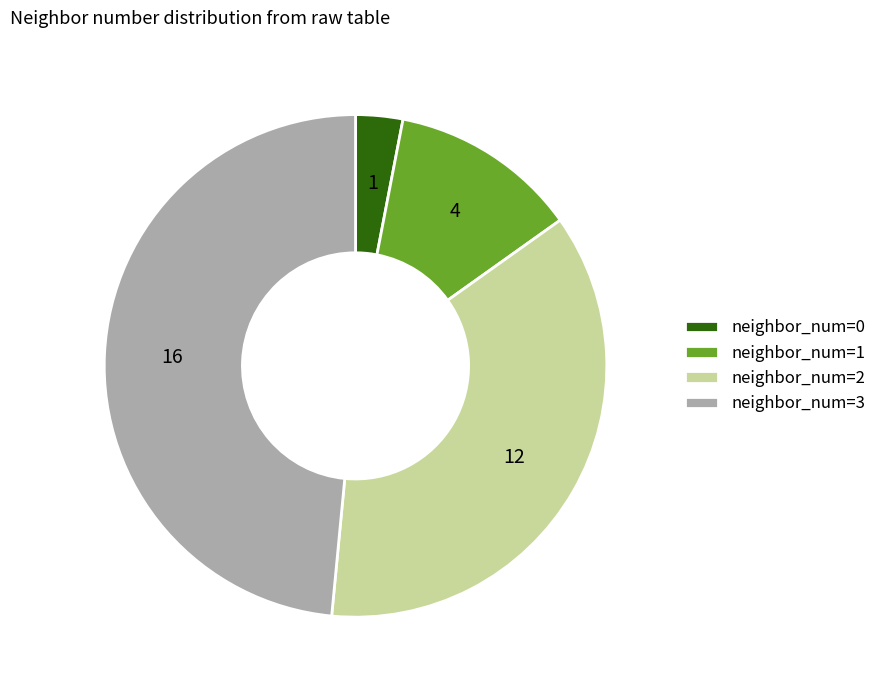

Which has a higher value, neighbor_num=0 or neighbor_num=1?

neighbor_num=1